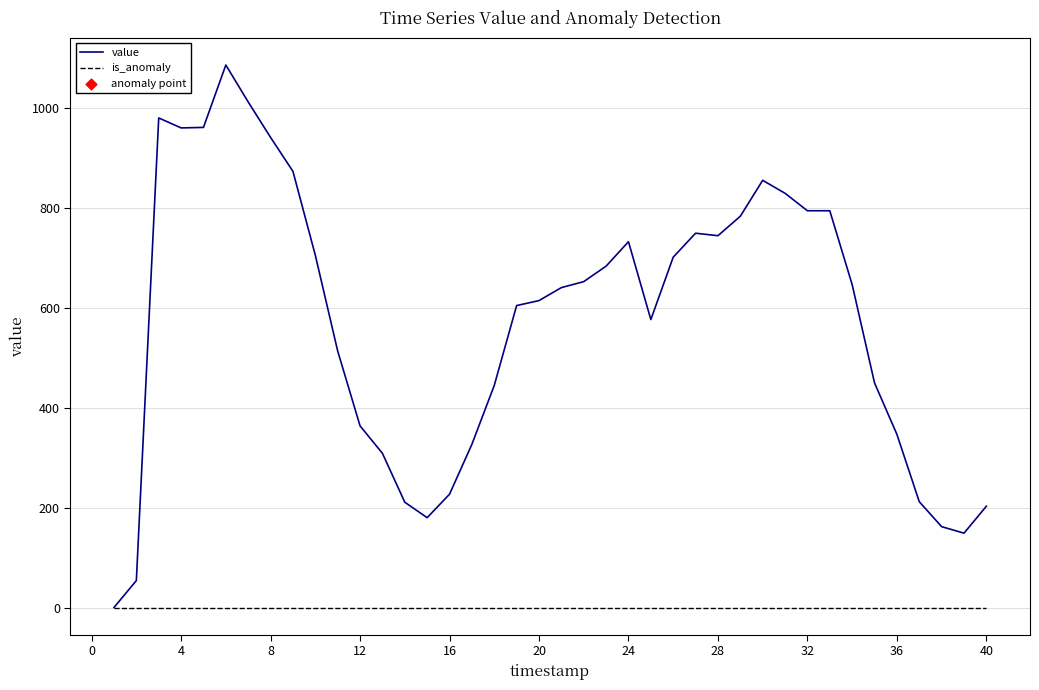

What is the highest value of the value series?

1087